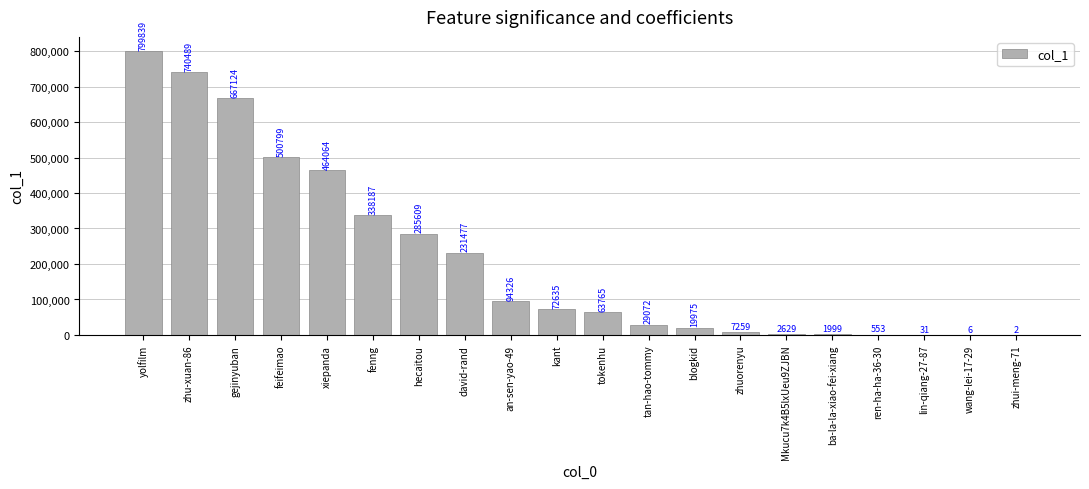

Reading left to right, what are all the values shown in this chart?

799839	740489	667124	500799	464064	338187	285609	231477	94326	72635	63765	29072	19975	7259	2629	1999	553	31	6	2